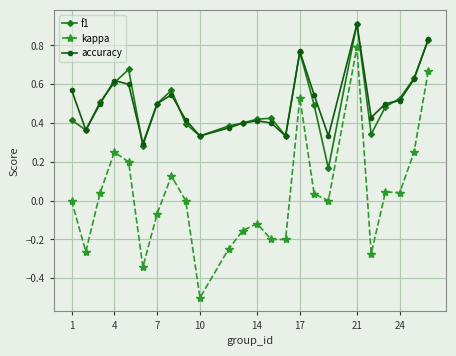

True or false: f1 has more than 0 interior local peaks.

True